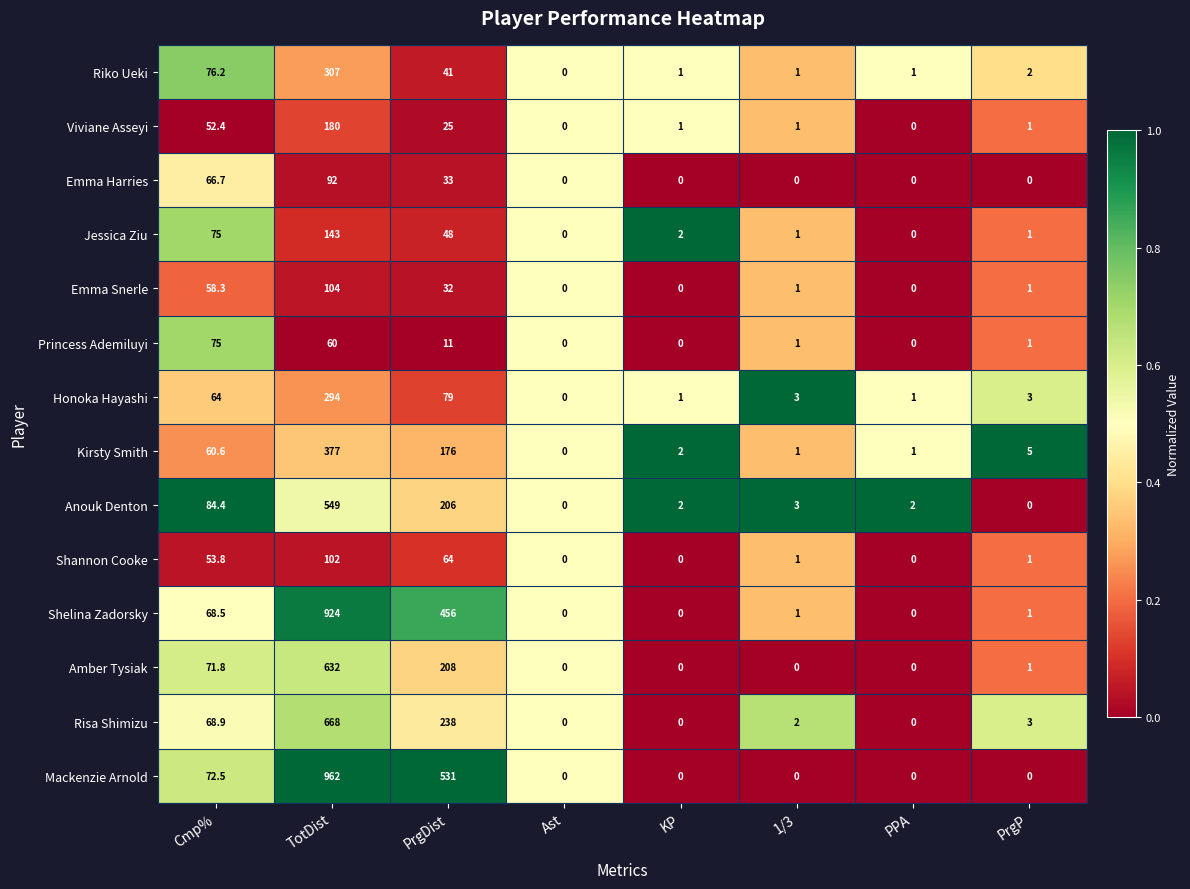

Which series has the widest spread of values?

Mackenzie Arnold